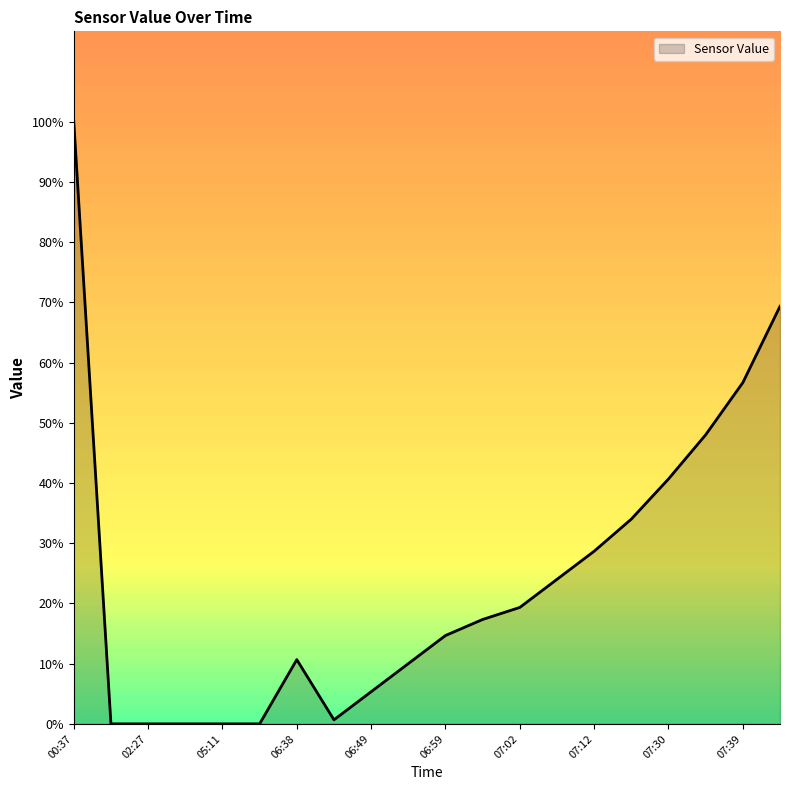

What is the maximum value shown in the chart?

100.0